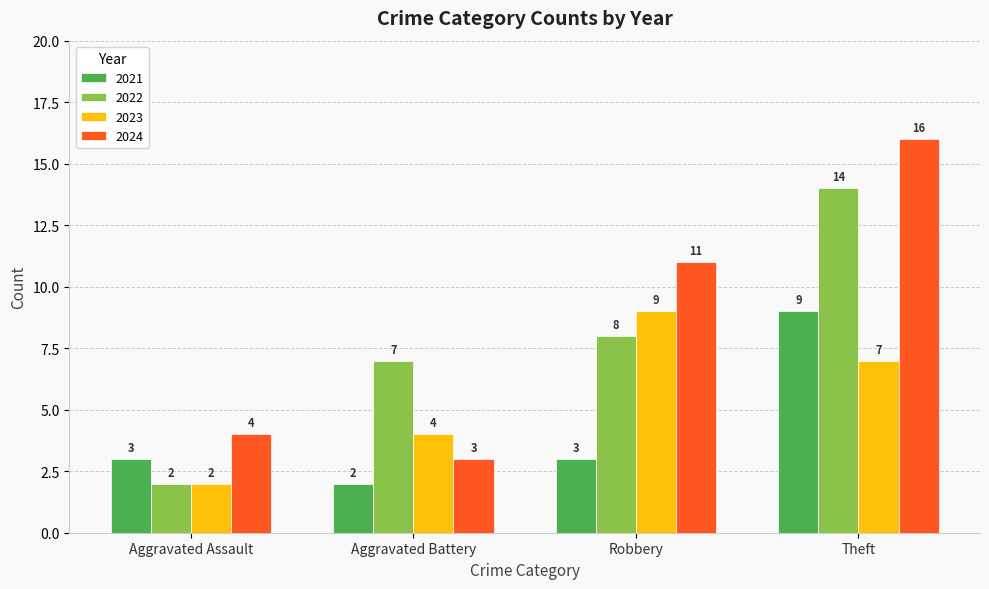

At which category is the sum across all series the highest?

Theft